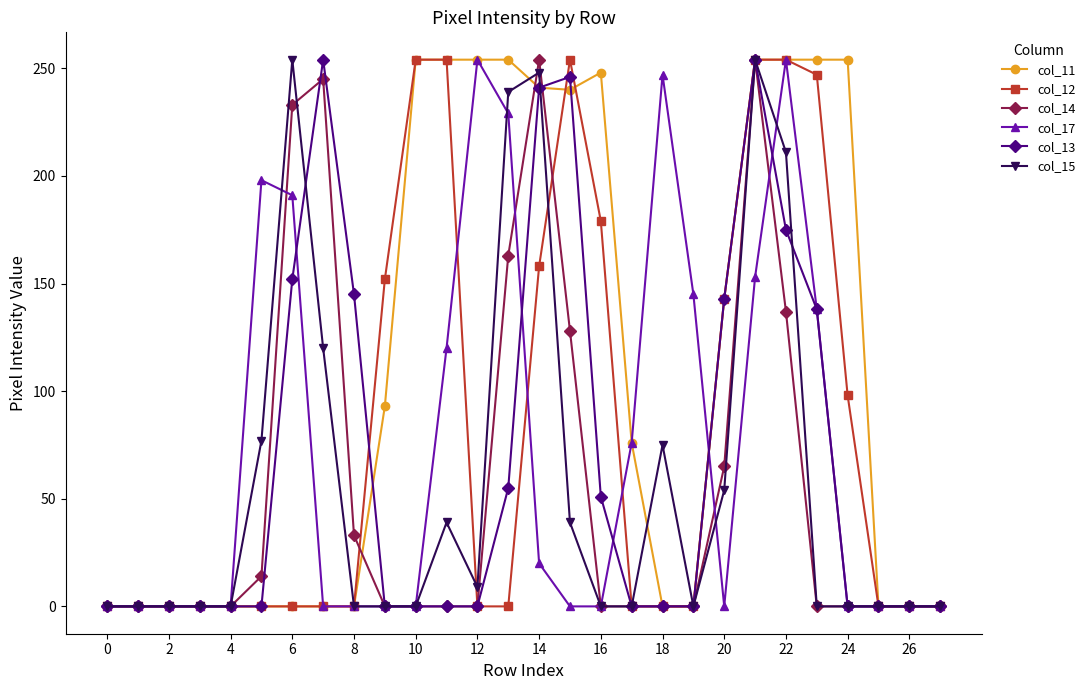

Which series has the largest total across all categories?

col_11